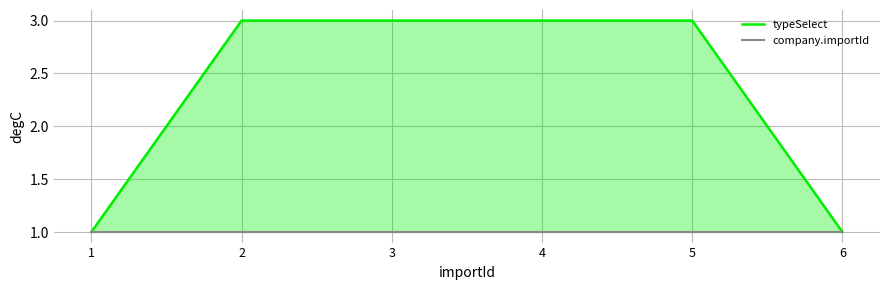

What are all the series names shown in the legend?

typeSelect, company.importId